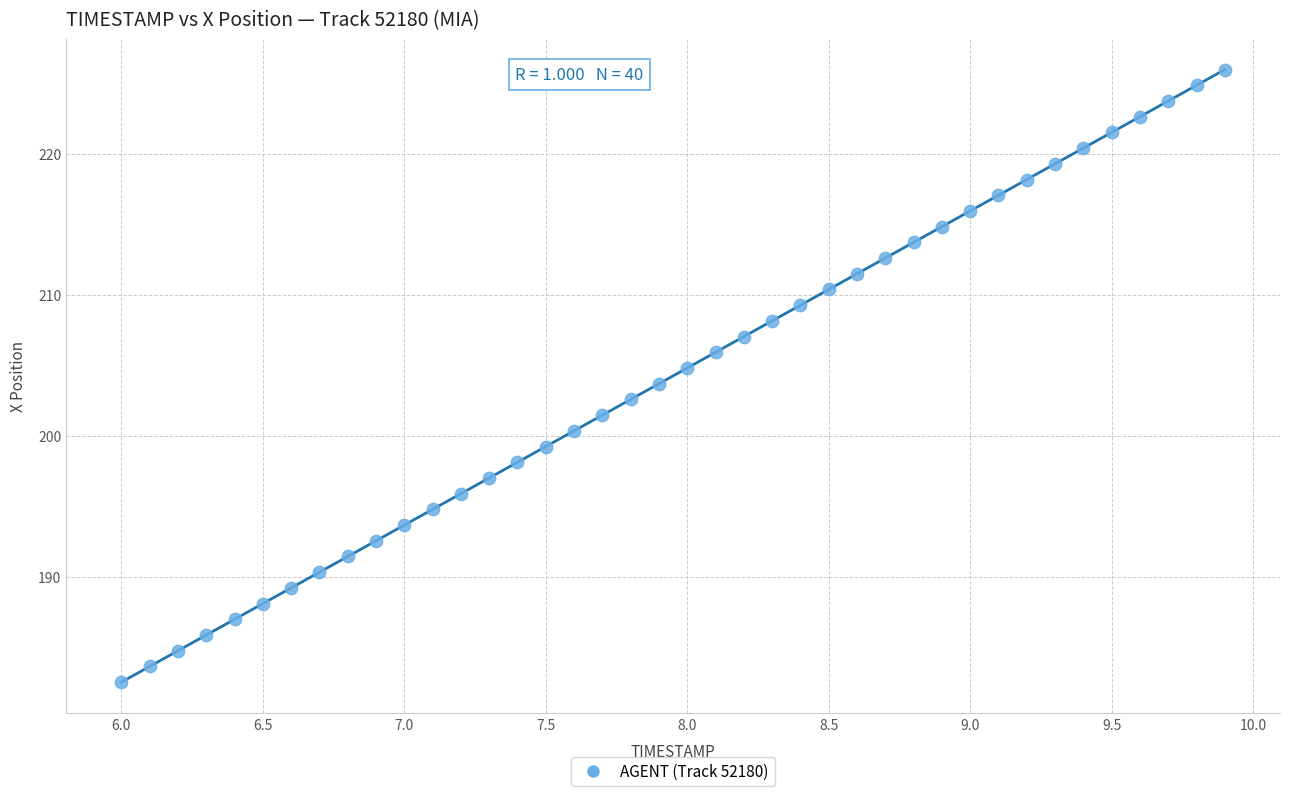

What is the range of Y values (max minus min)?

43.4